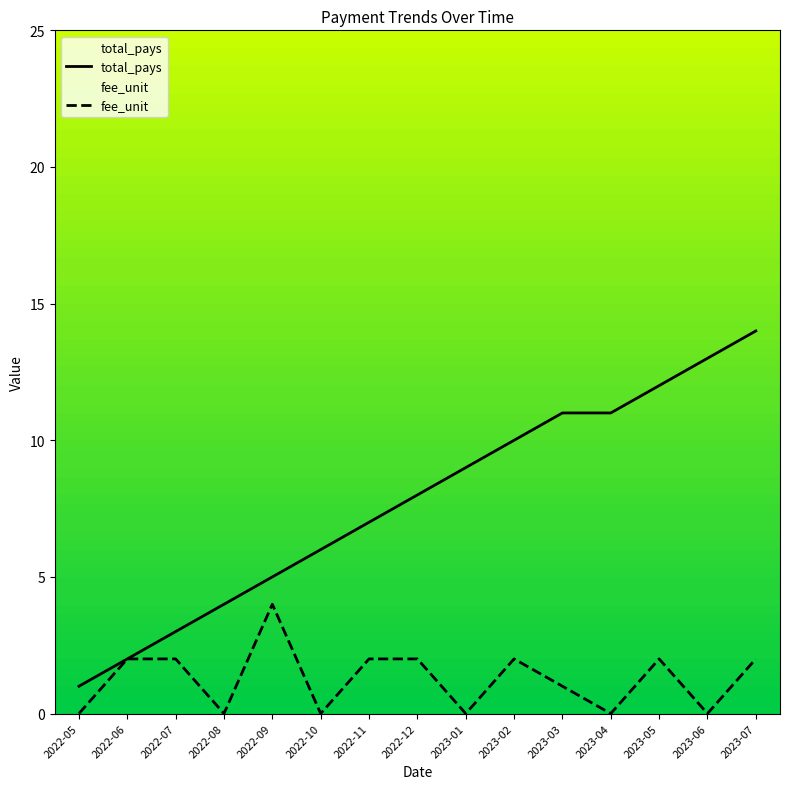

True or false: fee_unit and total_pays intersect in this chart.

False